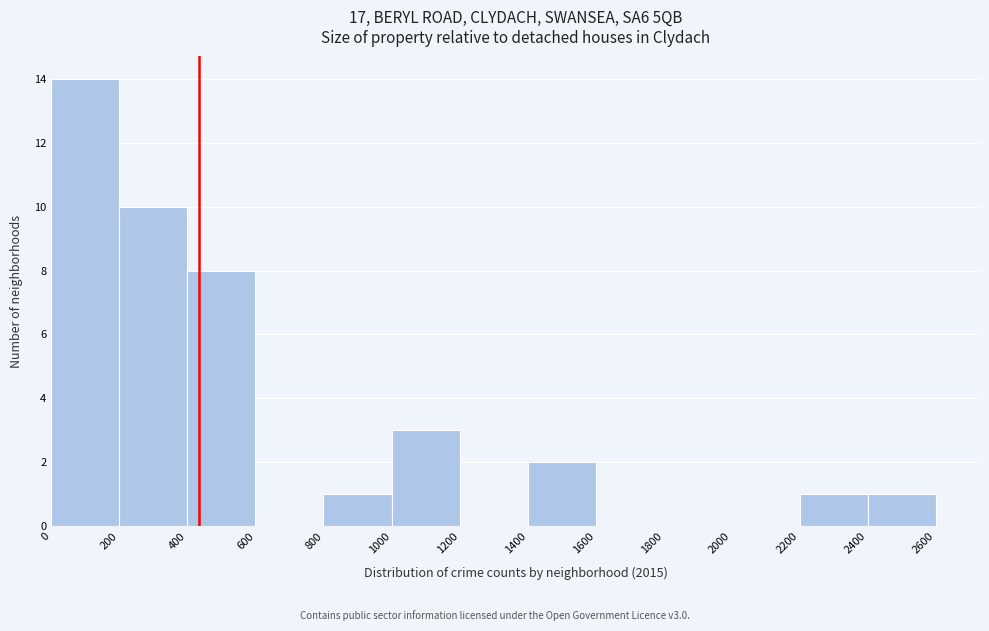

Over which range of the x-axis is the bar tallest?

0 to 200